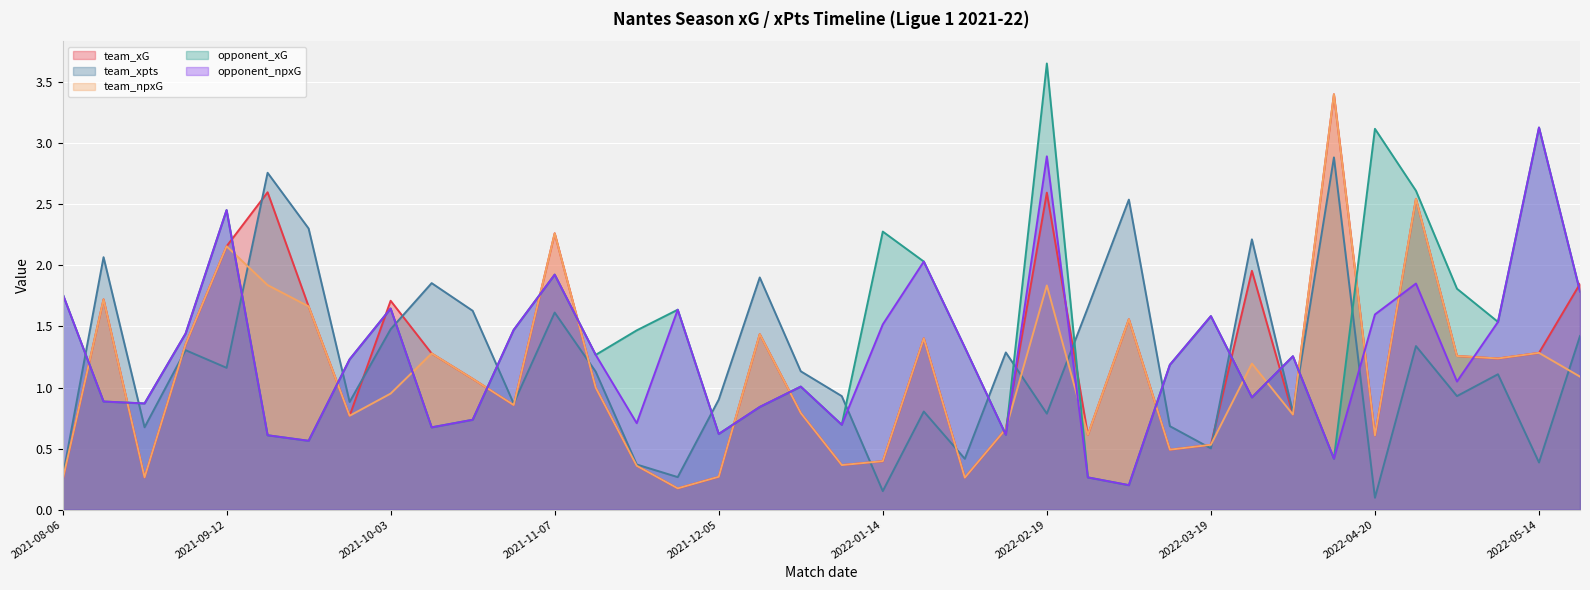

Reading right to left, transcribe all the data shown in this chart.

team_xG: 2022-05-21=1.8	2022-05-14=1.3	2022-05-11=1.2	2022-04-30=1.3	2022-04-24=2.5	2022-04-20=0.6	2022-04-17=3.4	2022-04-10=0.8	2022-04-03=2.0	2022-03-19=0.5	2022-03-12=0.5	2022-03-06=1.6	2022-02-27=0.6	2022-02-19=2.6	2022-02-13=0.7	2022-02-06=0.3	2022-01-23=1.4	2022-01-14=0.4	2022-01-09=0.4	2021-12-22=0.8	2021-12-10=1.4	2021-12-05=0.3	2021-12-01=0.2	2021-11-27=0.4	2021-11-20=1.0	2021-11-07=2.3	2021-10-31=0.9	2021-10-23=1.1	2021-10-17=1.3	2021-10-03=1.7	2021-09-26=0.8	2021-09-22=1.7	2021-09-19=2.6	2021-09-12=2.2	2021-08-27=1.4	2021-08-22=0.3	2021-08-15=1.7	2021-08-06=0.2
team_xpts: 2022-05-21=1.4	2022-05-14=0.4	2022-05-11=1.1	2022-04-30=0.9	2022-04-24=1.3	2022-04-20=0.1	2022-04-17=2.9	2022-04-10=0.8	2022-04-03=2.2	2022-03-19=0.5	2022-03-12=0.7	2022-03-06=2.5	2022-02-27=1.7	2022-02-19=0.8	2022-02-13=1.3	2022-02-06=0.4	2022-01-23=0.8	2022-01-14=0.2	2022-01-09=0.9	2021-12-22=1.1	2021-12-10=1.9	2021-12-05=0.9	2021-12-01=0.3	2021-11-27=0.4	2021-11-20=1.1	2021-11-07=1.6	2021-10-31=0.9	2021-10-23=1.6	2021-10-17=1.9	2021-10-03=1.5	2021-09-26=0.9	2021-09-22=2.3	2021-09-19=2.8	2021-09-12=1.2	2021-08-27=1.3	2021-08-22=0.7	2021-08-15=2.1	2021-08-06=0.3
team_npxG: 2022-05-21=1.1	2022-05-14=1.3	2022-05-11=1.2	2022-04-30=1.3	2022-04-24=2.5	2022-04-20=0.6	2022-04-17=3.4	2022-04-10=0.8	2022-04-03=1.2	2022-03-19=0.5	2022-03-12=0.5	2022-03-06=1.6	2022-02-27=0.6	2022-02-19=1.8	2022-02-13=0.7	2022-02-06=0.3	2022-01-23=1.4	2022-01-14=0.4	2022-01-09=0.4	2021-12-22=0.8	2021-12-10=1.4	2021-12-05=0.3	2021-12-01=0.2	2021-11-27=0.4	2021-11-20=1.0	2021-11-07=2.3	2021-10-31=0.9	2021-10-23=1.1	2021-10-17=1.3	2021-10-03=1.0	2021-09-26=0.8	2021-09-22=1.7	2021-09-19=1.8	2021-09-12=2.2	2021-08-27=1.4	2021-08-22=0.3	2021-08-15=1.7	2021-08-06=0.2
opponent_xG: 2022-05-21=1.8	2022-05-14=3.1	2022-05-11=1.5	2022-04-30=1.8	2022-04-24=2.6	2022-04-20=3.1	2022-04-17=0.4	2022-04-10=1.3	2022-04-03=0.9	2022-03-19=1.6	2022-03-12=1.2	2022-03-06=0.2	2022-02-27=0.3	2022-02-19=3.7	2022-02-13=0.6	2022-02-06=1.3	2022-01-23=2.0	2022-01-14=2.3	2022-01-09=0.7	2021-12-22=1.0	2021-12-10=0.8	2021-12-05=0.6	2021-12-01=1.6	2021-11-27=1.5	2021-11-20=1.3	2021-11-07=1.9	2021-10-31=1.5	2021-10-23=0.7	2021-10-17=0.7	2021-10-03=1.6	2021-09-26=1.2	2021-09-22=0.6	2021-09-19=0.6	2021-09-12=2.5	2021-08-27=1.4	2021-08-22=0.9	2021-08-15=0.9	2021-08-06=1.8
opponent_npxG: 2022-05-21=1.8	2022-05-14=3.1	2022-05-11=1.5	2022-04-30=1.0	2022-04-24=1.9	2022-04-20=1.6	2022-04-17=0.4	2022-04-10=1.3	2022-04-03=0.9	2022-03-19=1.6	2022-03-12=1.2	2022-03-06=0.2	2022-02-27=0.3	2022-02-19=2.9	2022-02-13=0.6	2022-02-06=1.3	2022-01-23=2.0	2022-01-14=1.5	2022-01-09=0.7	2021-12-22=1.0	2021-12-10=0.8	2021-12-05=0.6	2021-12-01=1.6	2021-11-27=0.7	2021-11-20=1.3	2021-11-07=1.9	2021-10-31=1.5	2021-10-23=0.7	2021-10-17=0.7	2021-10-03=1.6	2021-09-26=1.2	2021-09-22=0.6	2021-09-19=0.6	2021-09-12=2.5	2021-08-27=1.4	2021-08-22=0.9	2021-08-15=0.9	2021-08-06=1.8